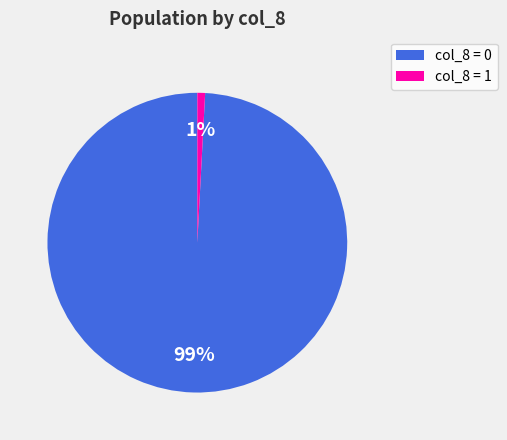

To the nearest percent, what is the difference between the largest and smallest slice percentages?

98%